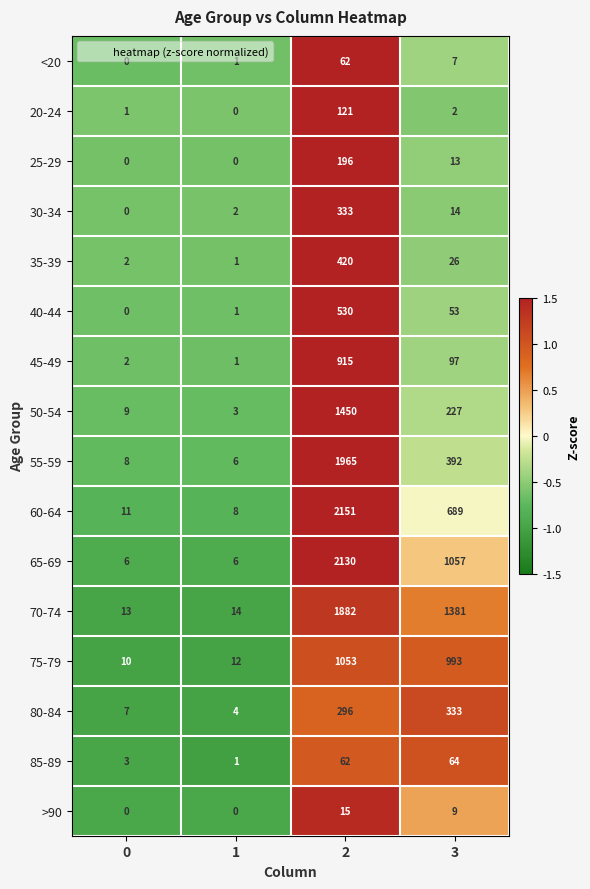

Rank the categories by 80-84 value from highest to lowest.

3, 2, 0, 1